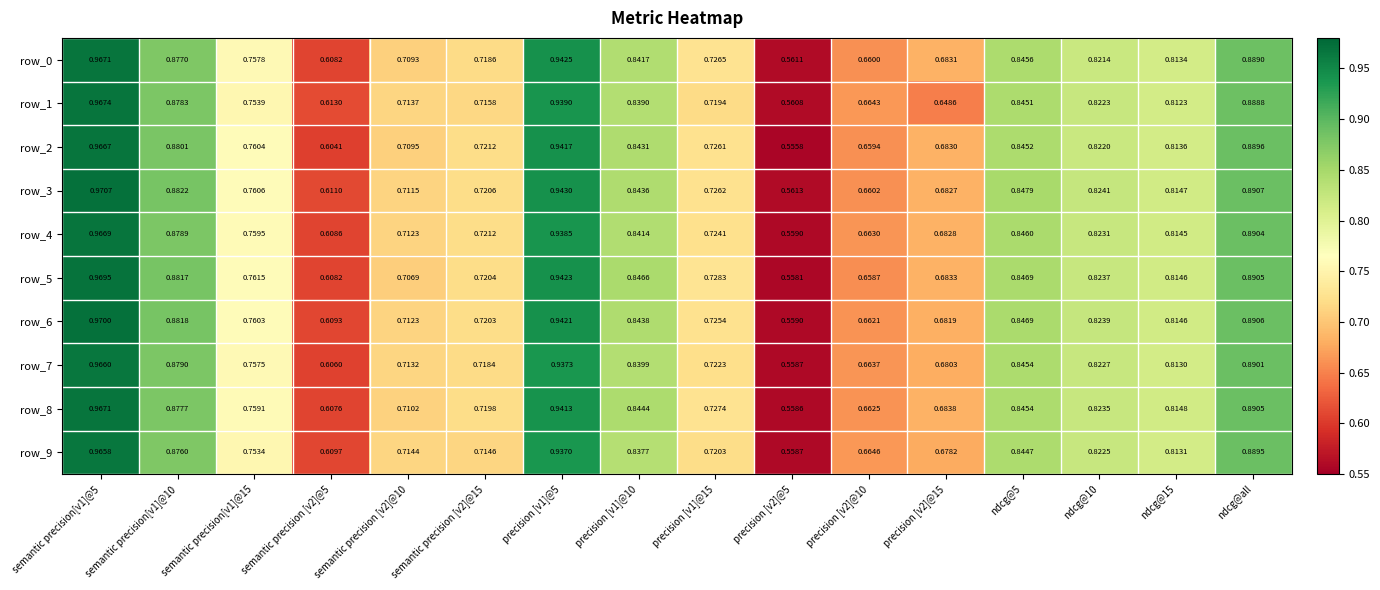

Is the value of row_6 at ndcg@10 greater than the value of row_4 at precision [v2]@15?

Yes